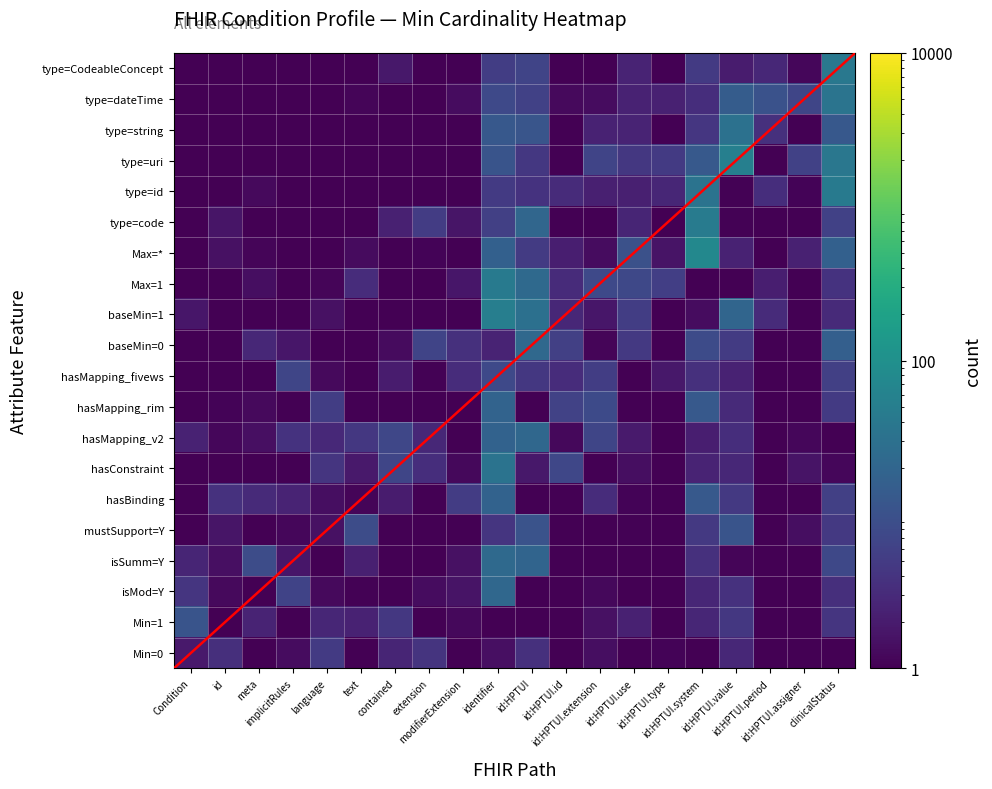

At which label is hasMapping_fivews closest to 3?

id:HPTUI.id